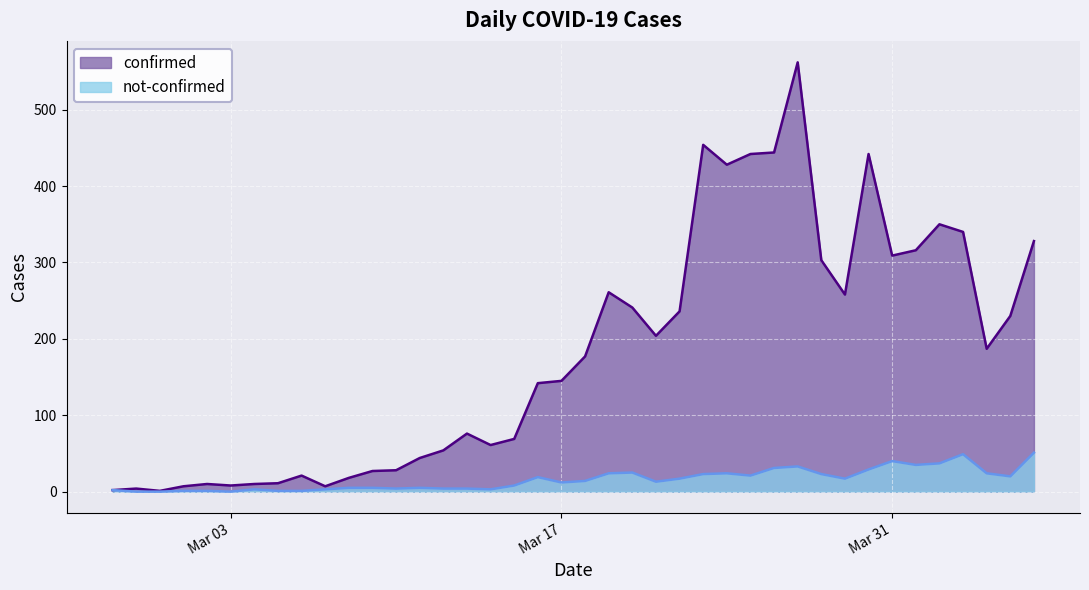

Does the chart display data point markers on the line(s)?

No